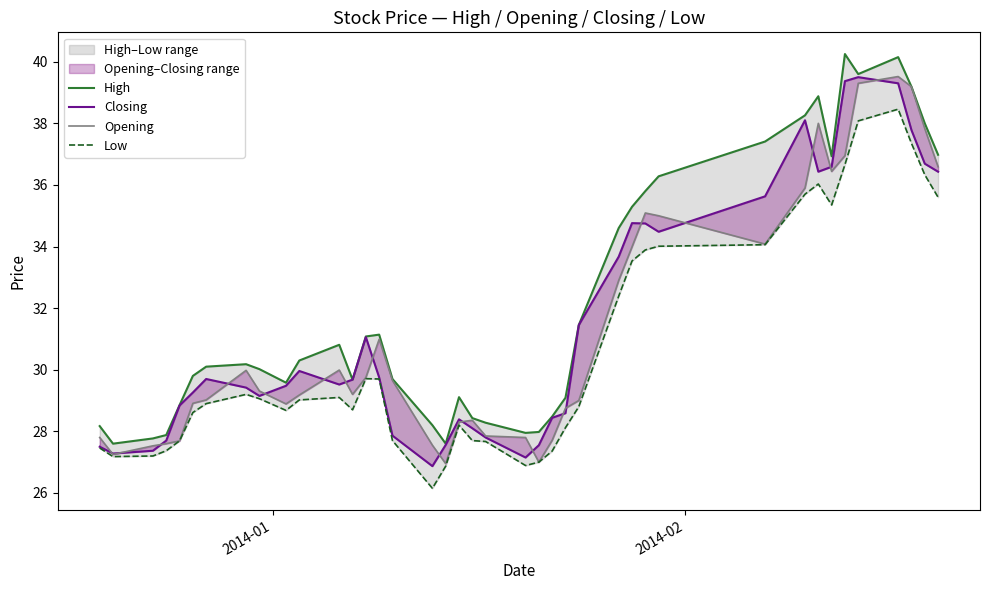

What is the difference between the maximum and minimum values in the Opening series?

12.6